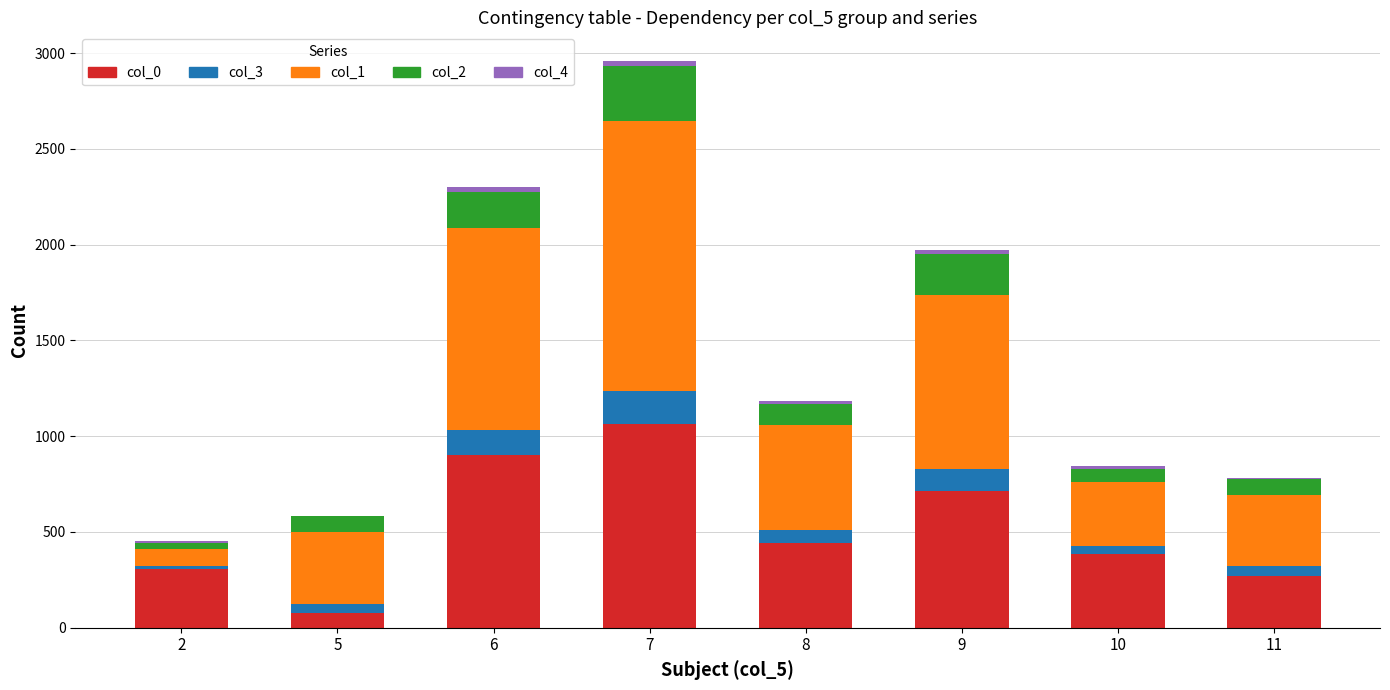

The value of col_0 at 10 is 386.0. True or false?

True